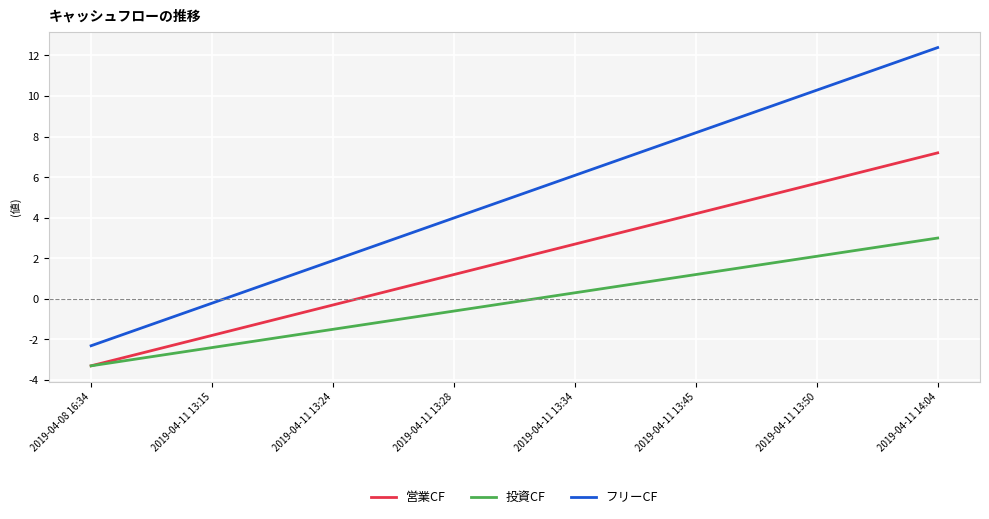

Which series has the largest total across all categories?

フリーCF